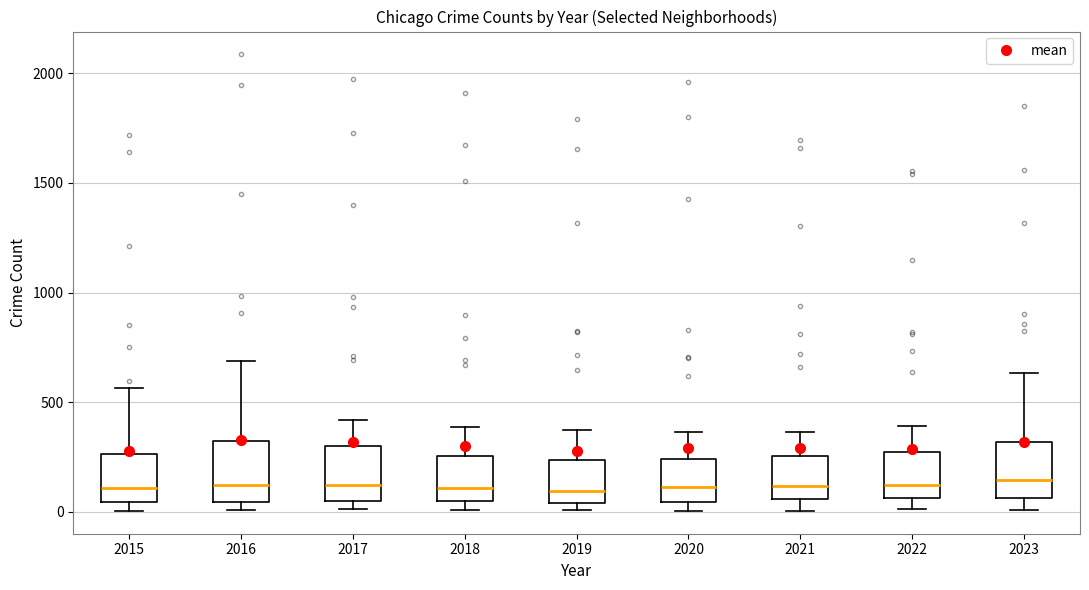

Reading left to right, transcribe this box plot: for each box, give where its median line is, the range the box spans, and where its two whiskers end, as read against the y-axis. The values are not printed on the chart, so give them approximately, as read against the axis.

2015: median 100, box 50 to 250, whiskers 0 to 550
2016: median 150, box 50 to 300, whiskers 0 to 700
2017: median 100, box 50 to 300, whiskers 0 to 400
2018: median 100, box 50 to 250, whiskers 0 to 400
2019: median 100, box 50 to 250, whiskers 0 to 400
2020: median 100, box 50 to 250, whiskers 0 to 350
2021: median 100, box 50 to 250, whiskers 0 to 350
2022: median 100, box 50 to 250, whiskers 0 to 400
2023: median 150, box 50 to 300, whiskers 0 to 650